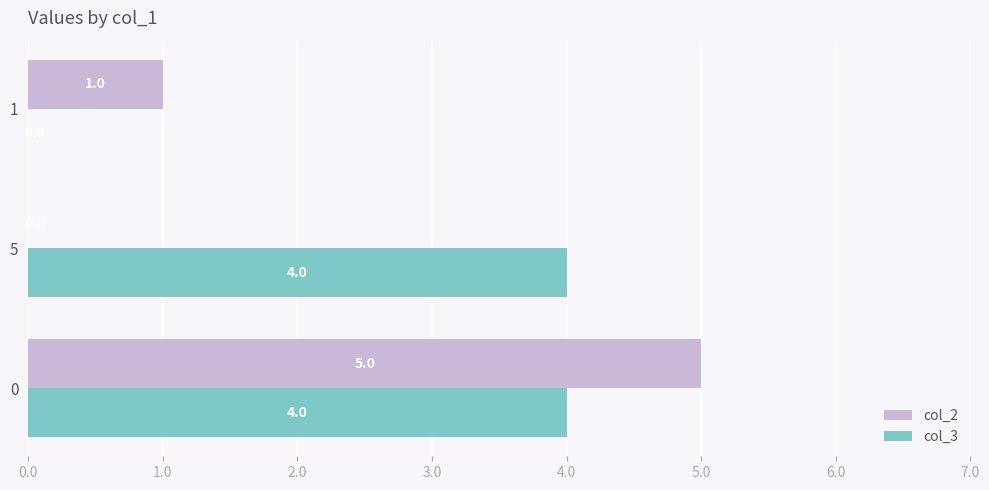

What is the sum of all col_2 values?

6